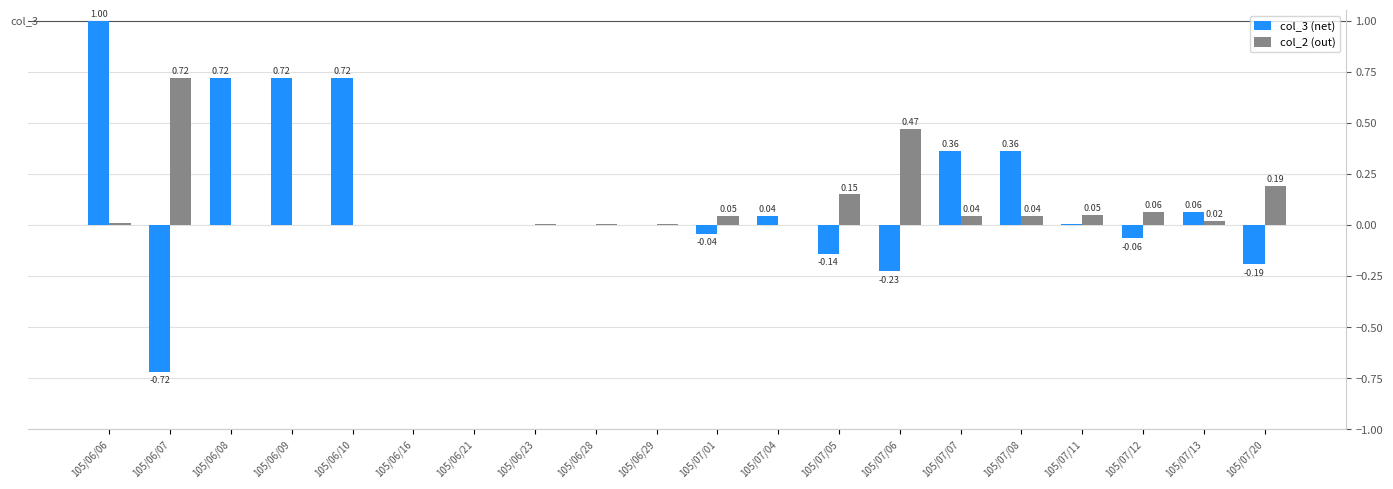

Count the number of data series in this chart.

2